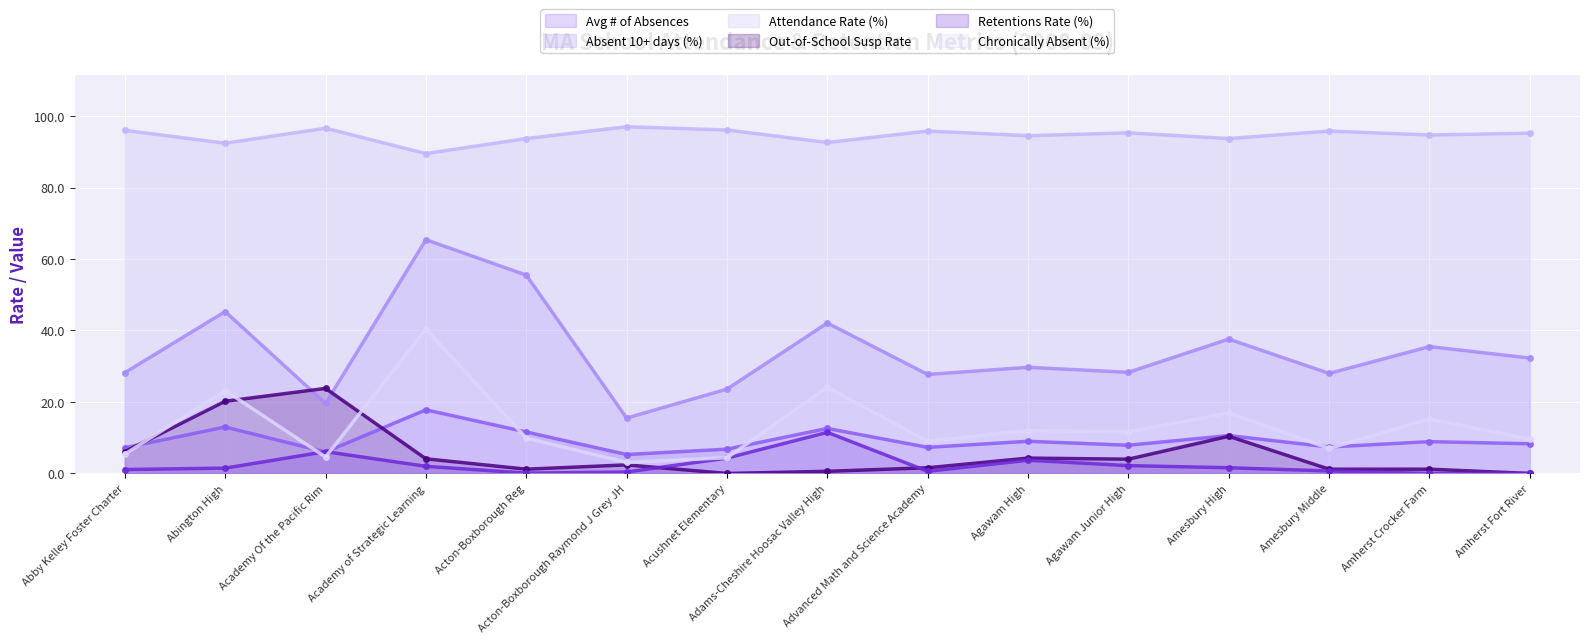

True or false: Chronically Absent (%) has more than 0 points higher than both neighbors.

True